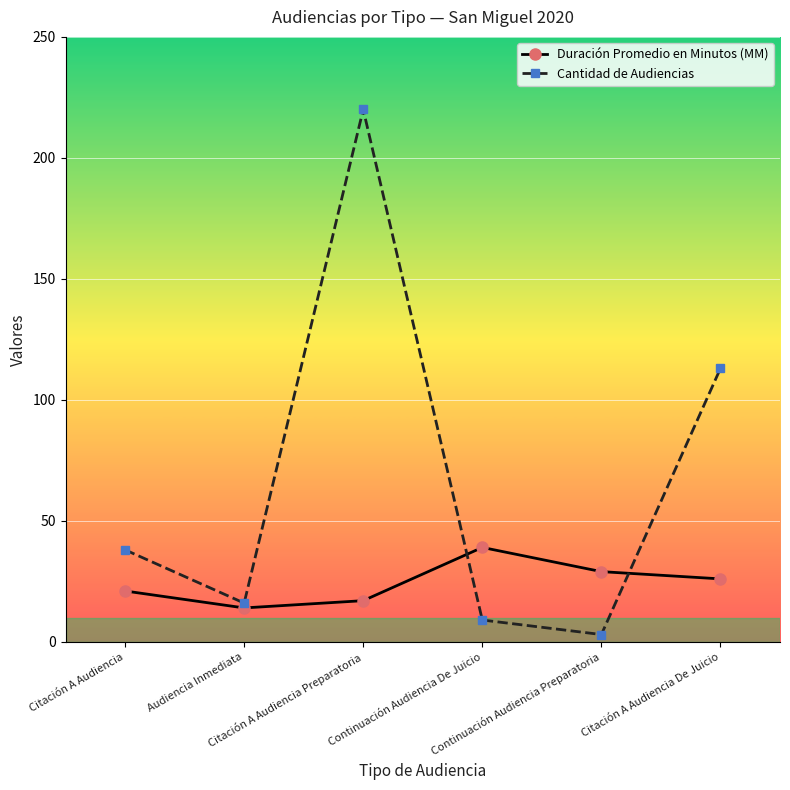

In Cantidad de Audiencias, how many points are lower than both neighbors (excluding endpoints)?

2